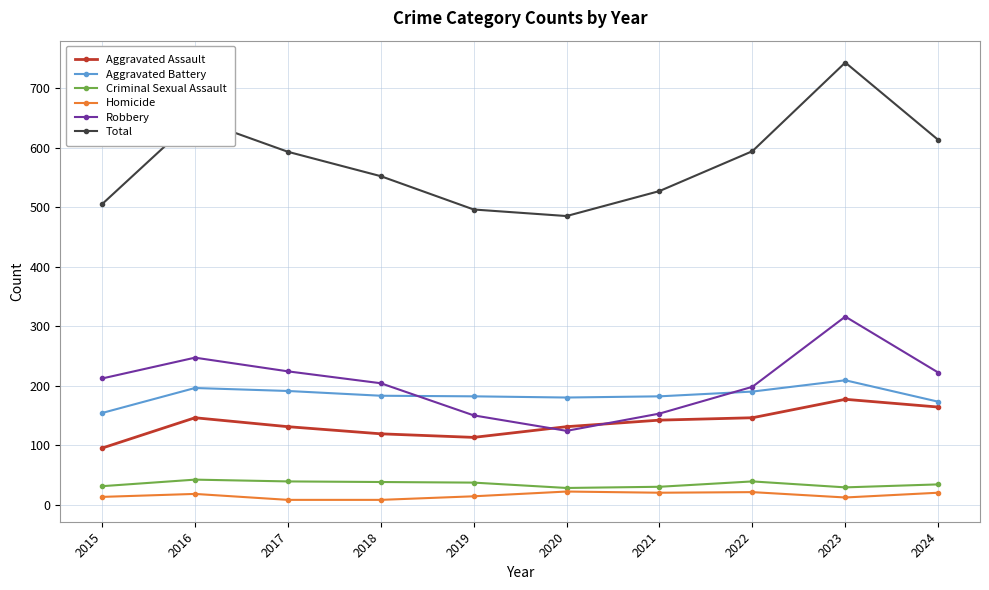

True or false: Homicide and Total cross at least once.

False